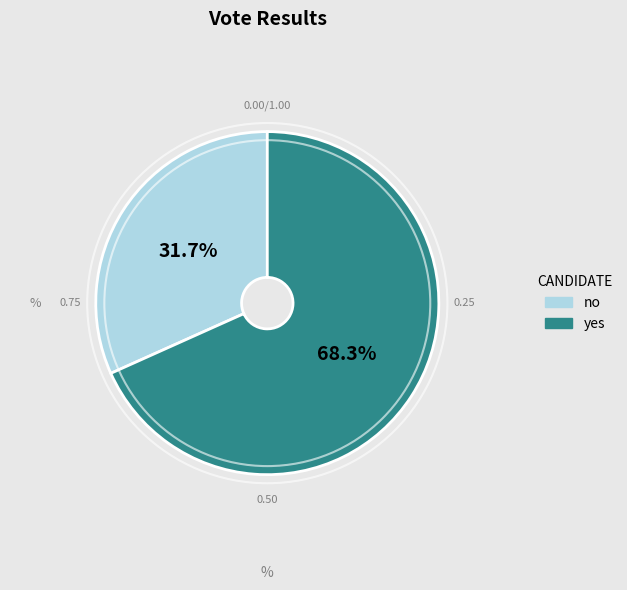

To the nearest percent, what percentage of the pie is yes?

68%